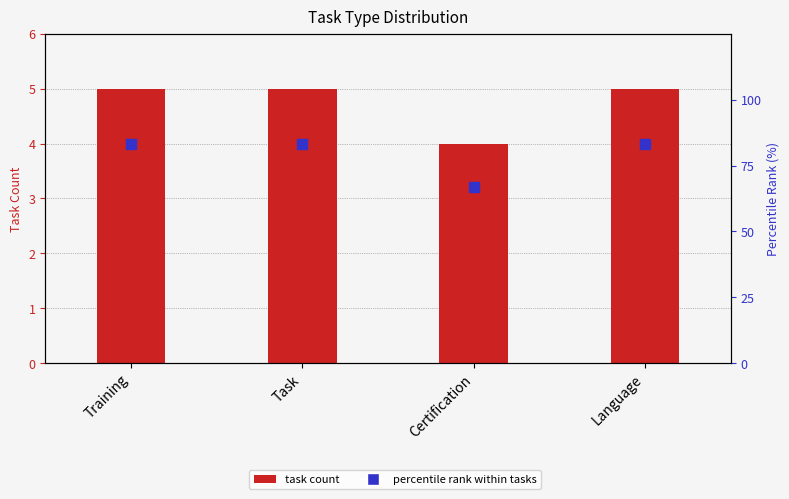

Which series has the largest Y range (max minus min)?

percentile rank within tasks